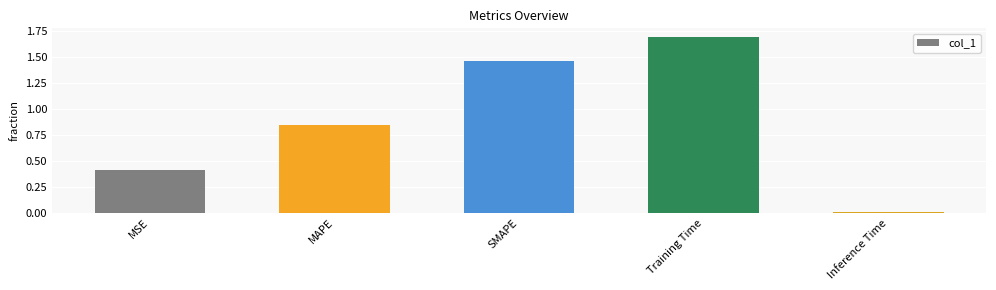

What is the change in value from MAPE to Training Time?

+0.8